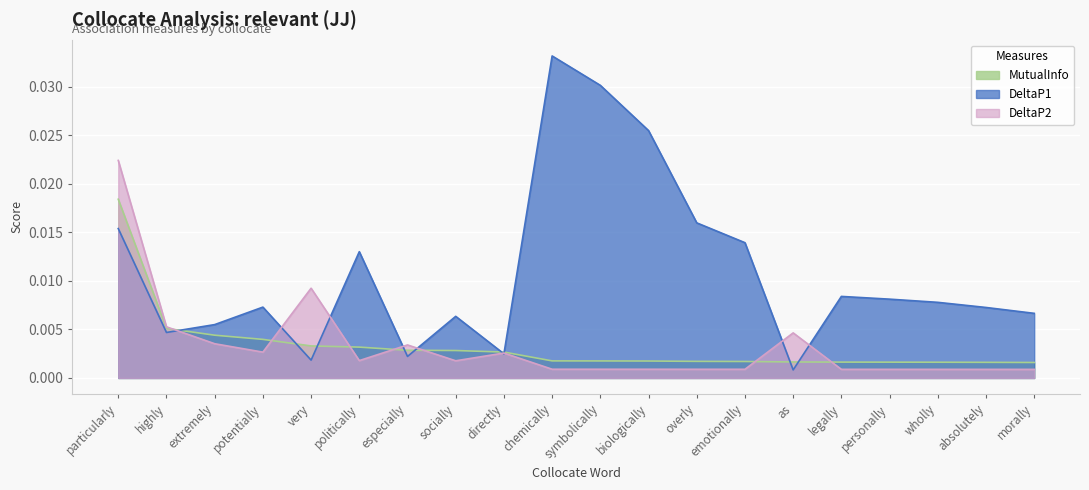

What is the sum of all MutualInfo values?

0.1